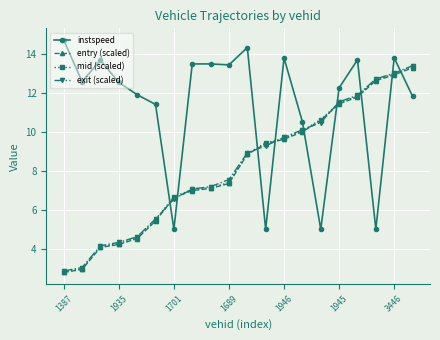

What is the value of the exit (scaled) point at the 13th from the left?

9.7